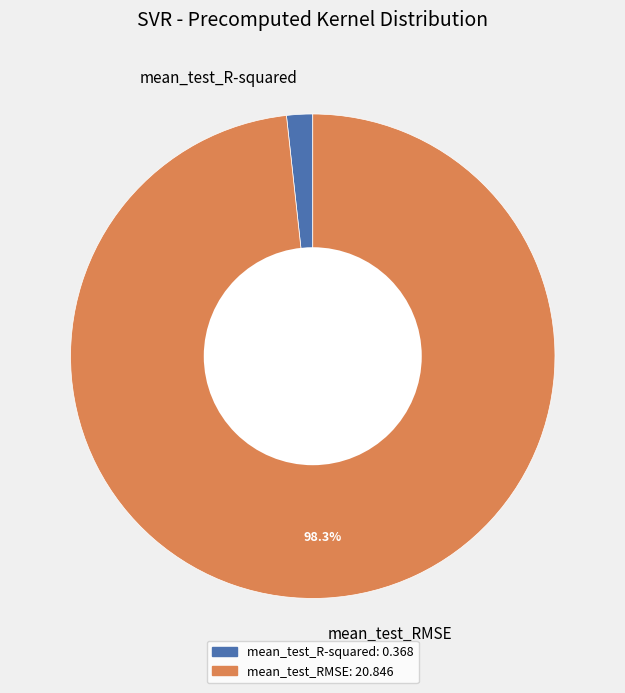

Which has a higher value, mean_test_R-squared or mean_test_RMSE?

mean_test_RMSE